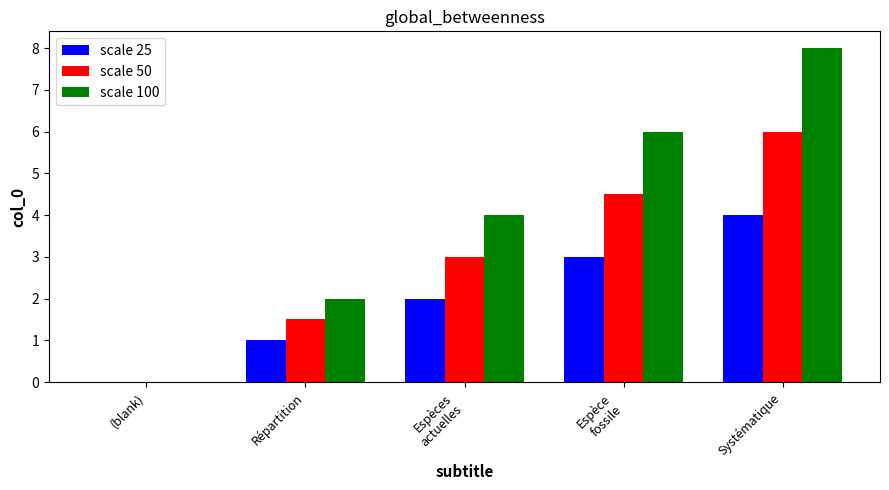

Which series has the largest total across all categories?

scale 100